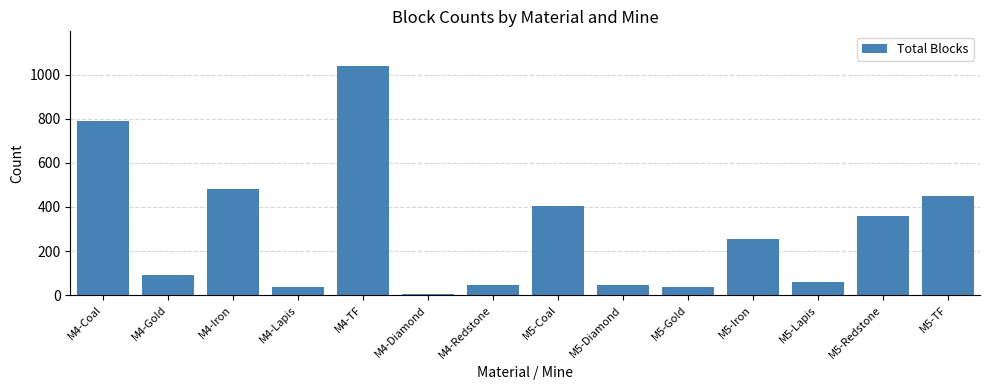

The chart shows a value of 59 at M5-Lapis. True or false?

True